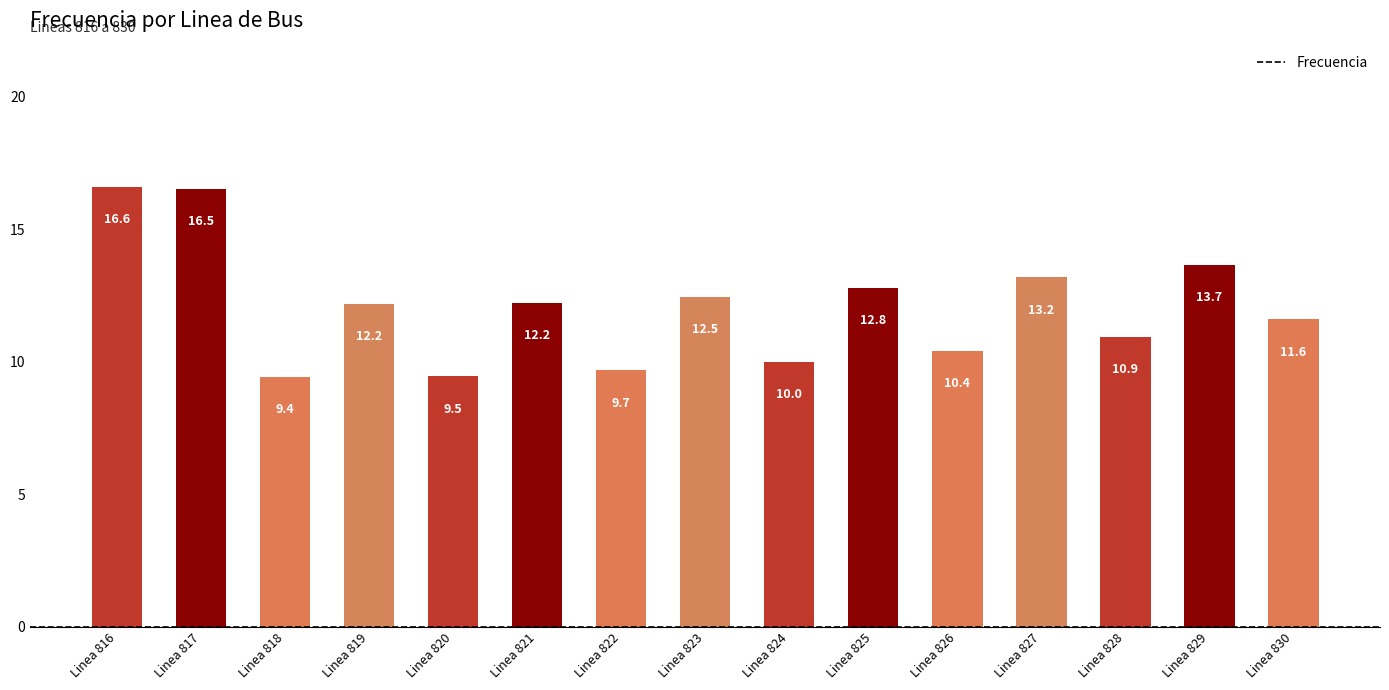

What is the change in value from Linea 826 to Linea 827?

+2.8